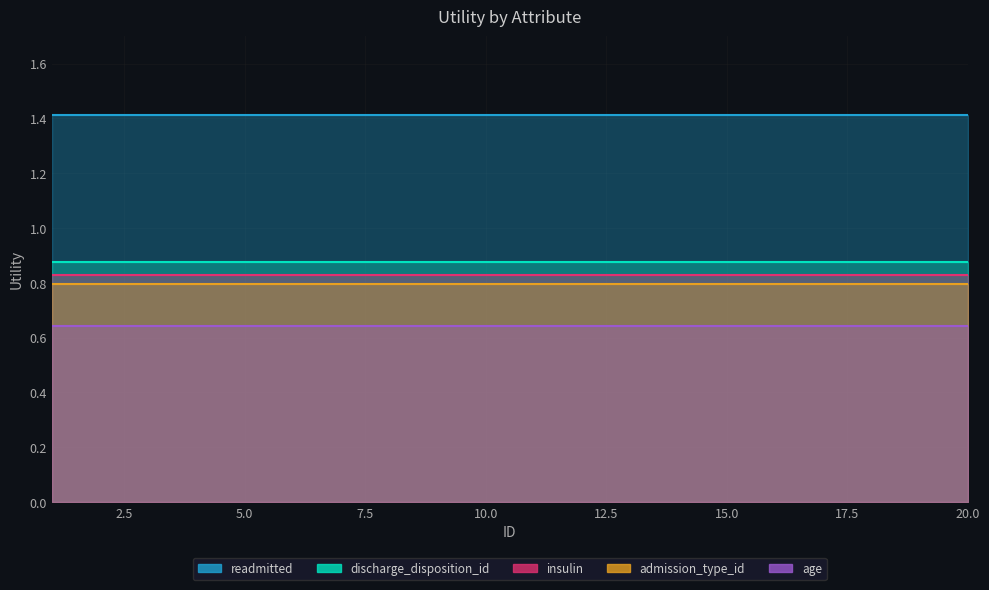

Does the chart have visible grid lines?

Yes